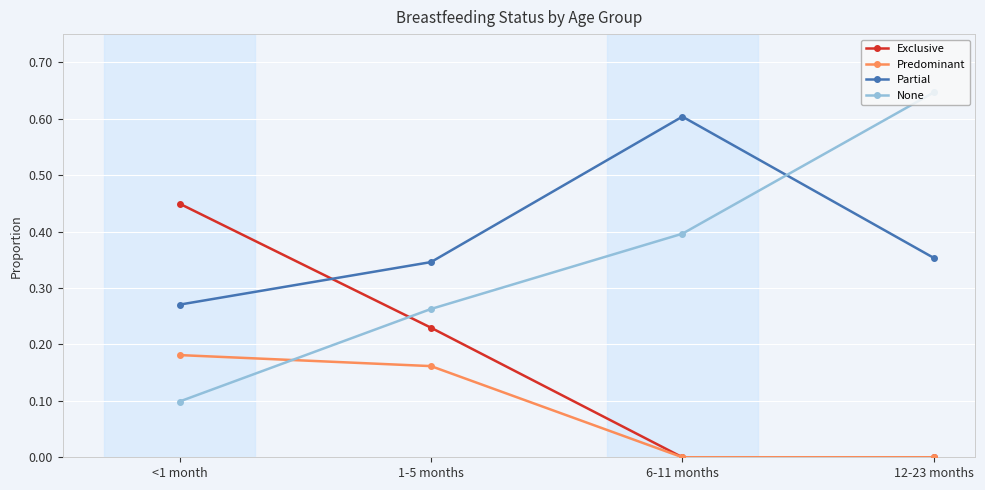

Which series has the widest spread of values?

None